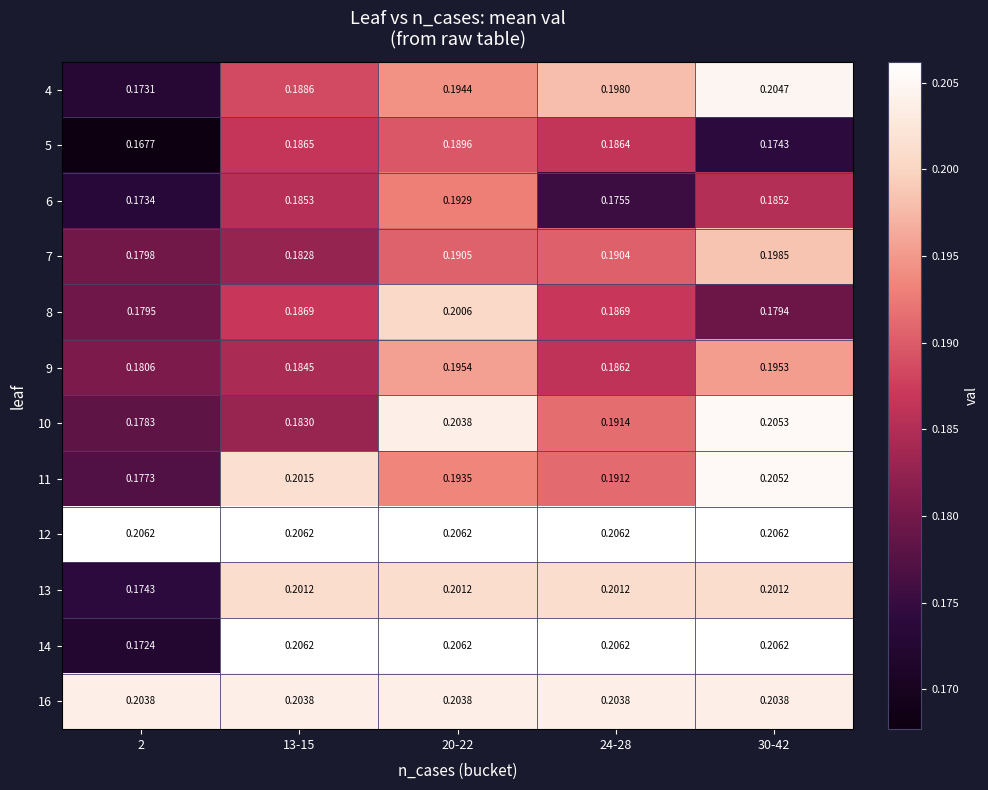

Is the value of 14 at 13-15 greater than the value of 13 at 30-42?

Yes